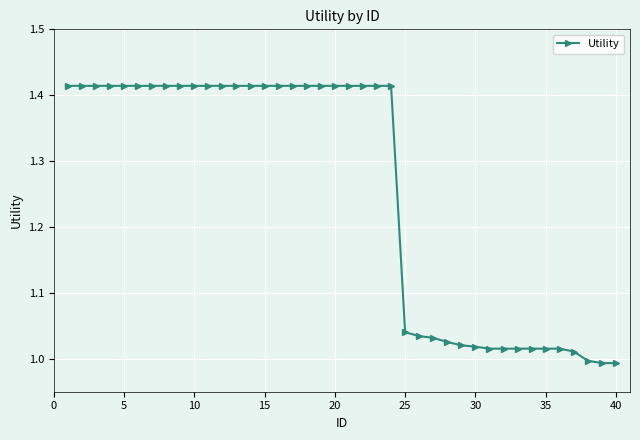

How many lines are shown in the chart?

1